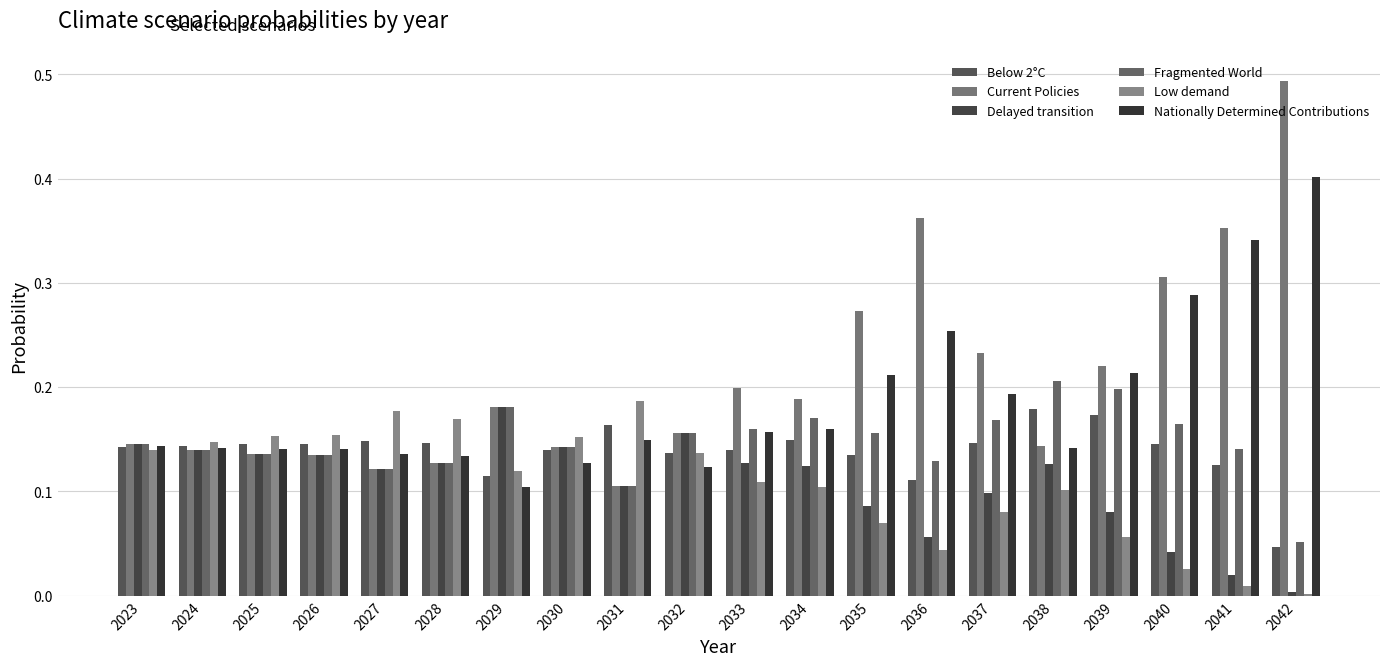

The Low demand series shows 0.0 at 2036. True or false?

False